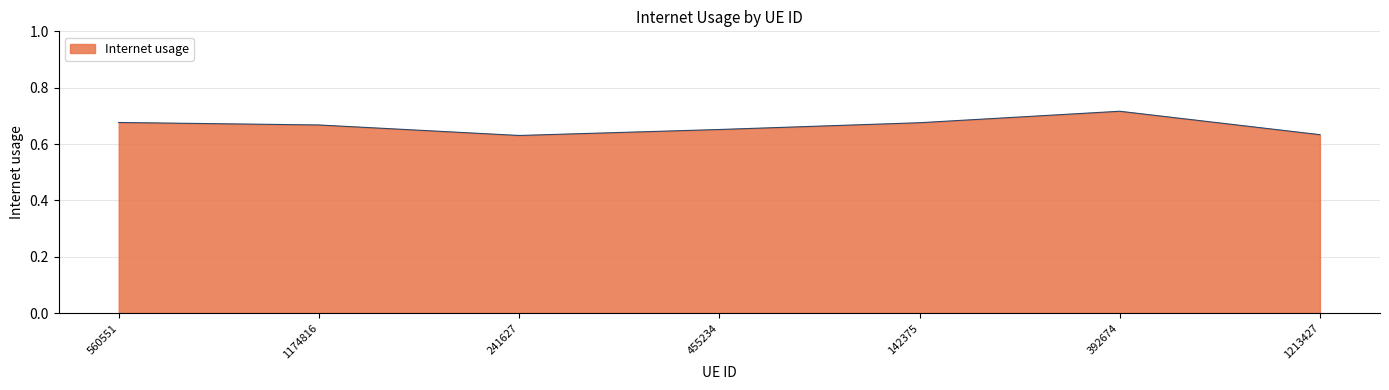

Between 392674 and 1174816, which is larger?

392674